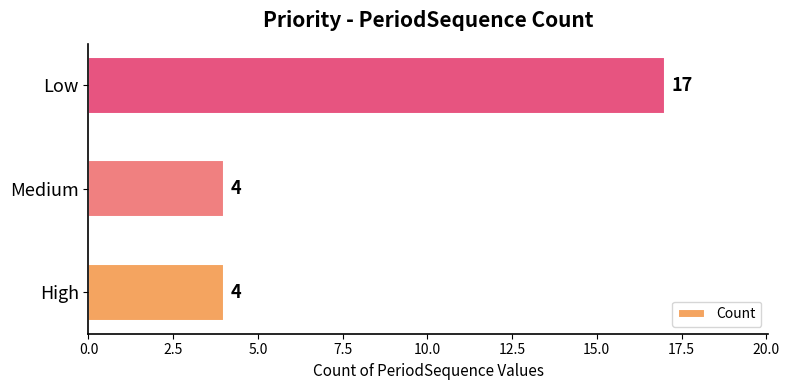

Which has a higher value, High or Low?

Low